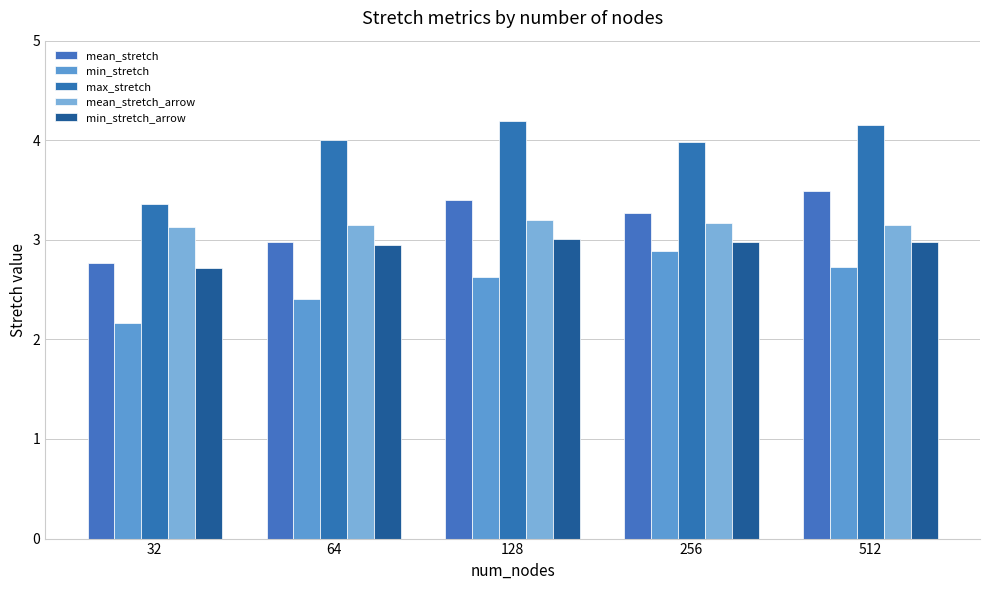

What is the value of the min_stretch_arrow bar at the 4th from the left?

3.0